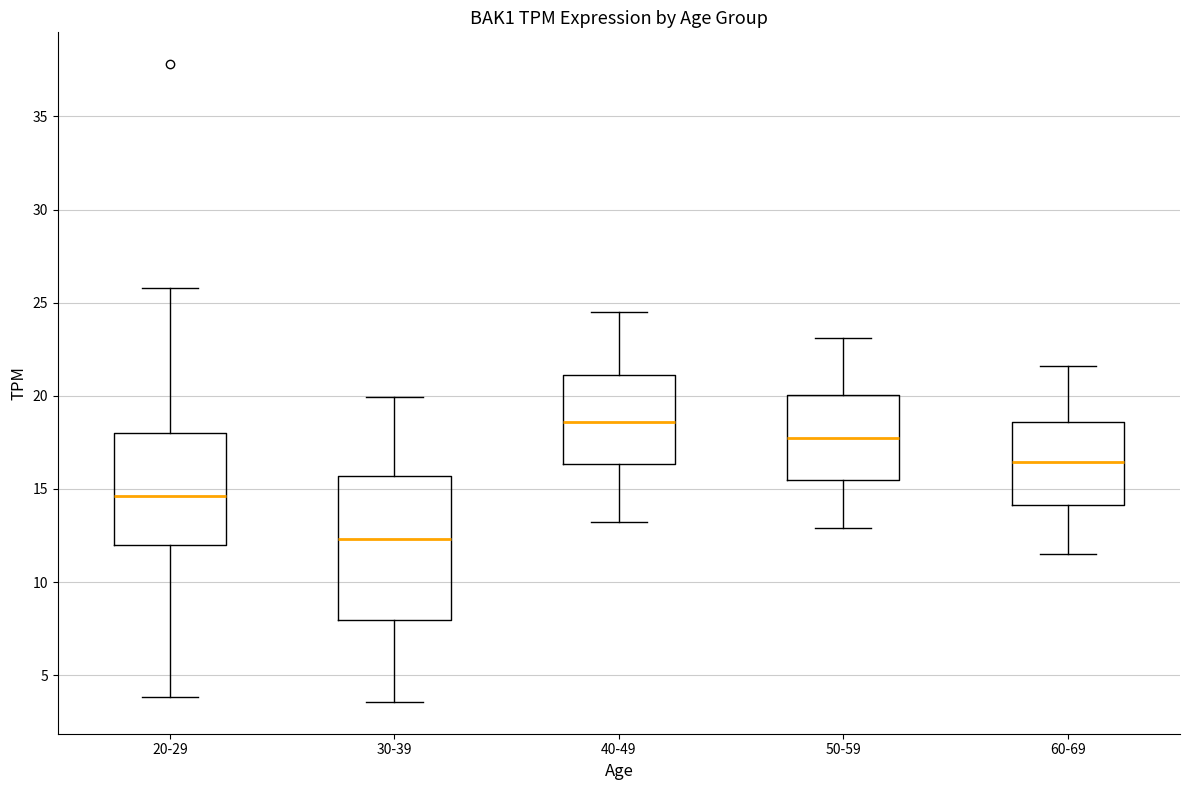

Reading left to right, transcribe this box plot: for each box, give where its median line is, the range the box spans, and where its two whiskers end, as read against the y-axis. The values are not printed on the chart, so give them approximately, as read against the axis.

20-29: median 14.5, box 12.0 to 18.0, whiskers 4.0 to 26.0
30-39: median 12.5, box 8.0 to 15.5, whiskers 3.5 to 20.0
40-49: median 18.5, box 16.5 to 21.0, whiskers 13.0 to 24.5
50-59: median 18.0, box 15.5 to 20.0, whiskers 13.0 to 23.0
60-69: median 16.5, box 14.0 to 18.5, whiskers 11.5 to 21.5